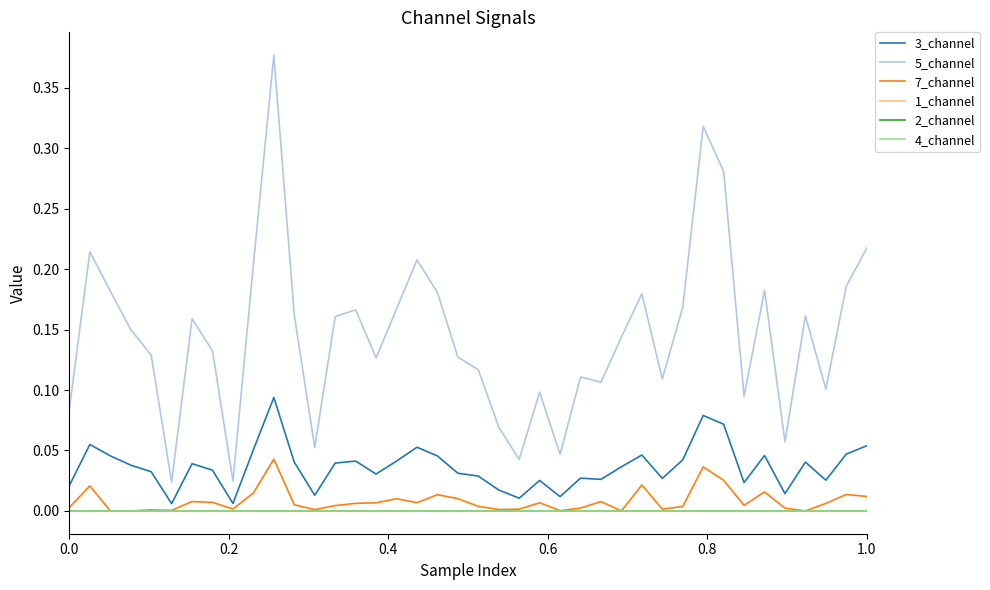

Which series has the widest spread of values?

5_channel